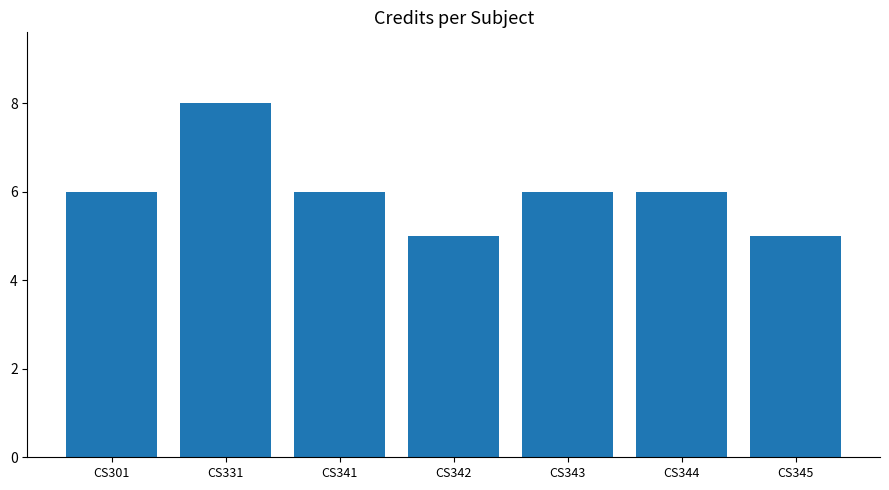

How many categories are shown in the chart?

7